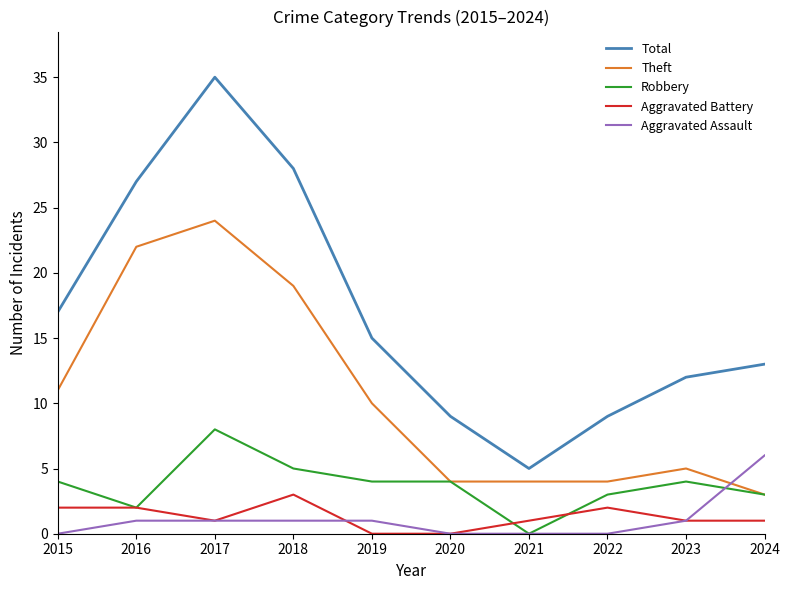

Is it true that Total equals 4 at 2023?

False